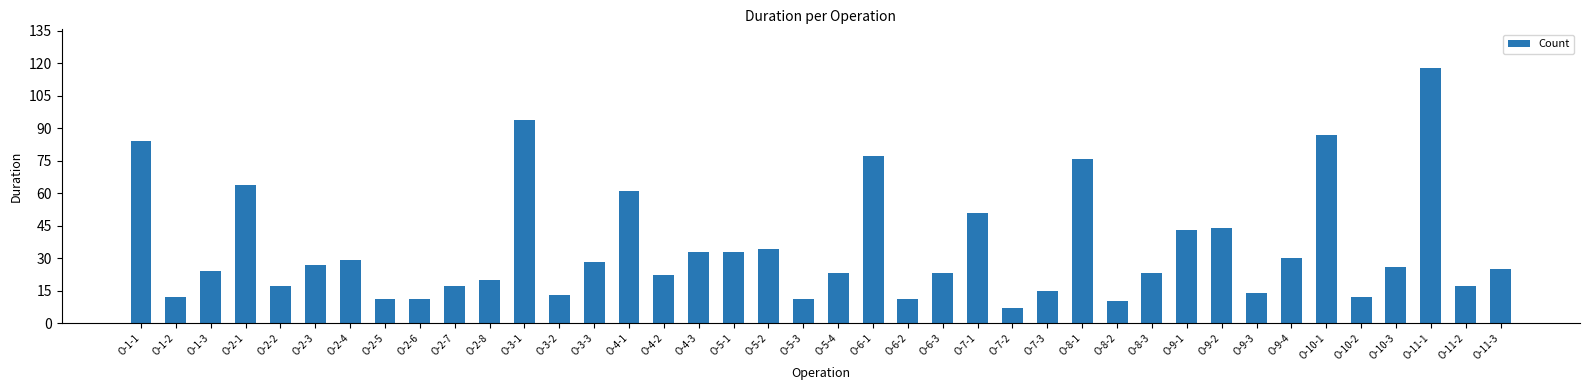

The value at O-2-1 is 64. True or false?

True